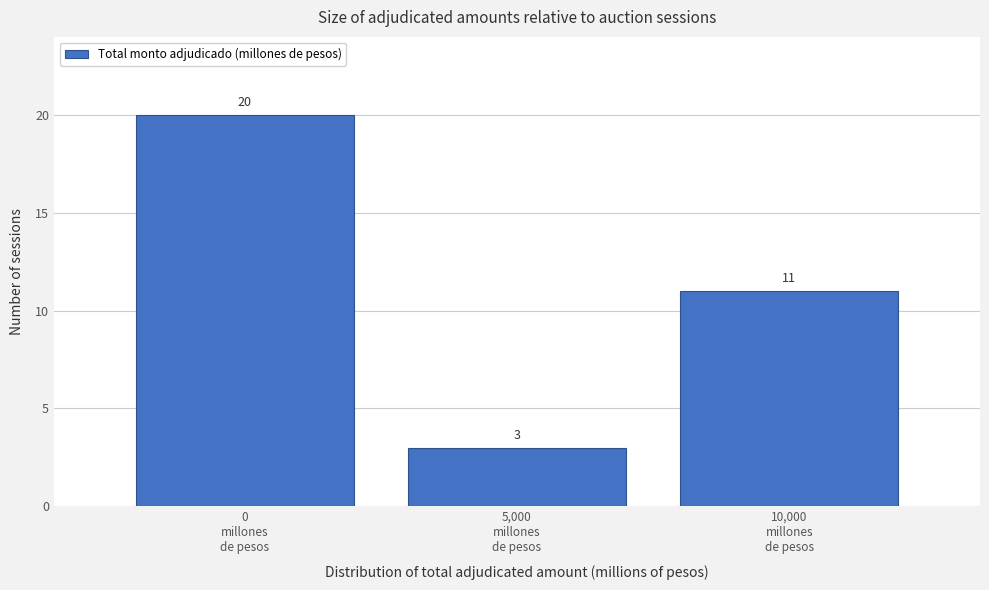

Reading left to right, transcribe this chart: for each bar, give the range it covers on the x-axis and its height.

-2500 to 2500: 20
2500 to 7500: 3
7500 to 12500: 11